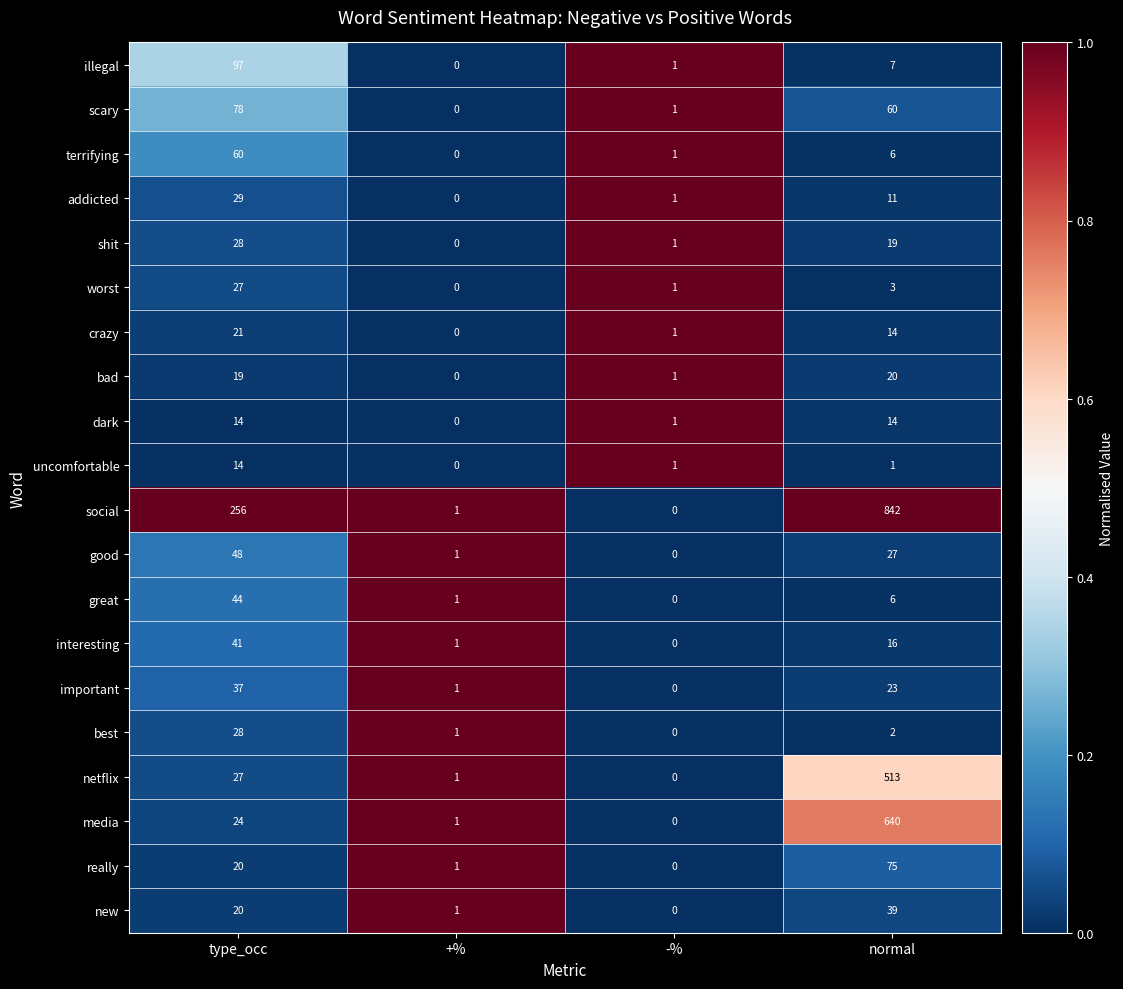

What is the sum of all interesting values?

58